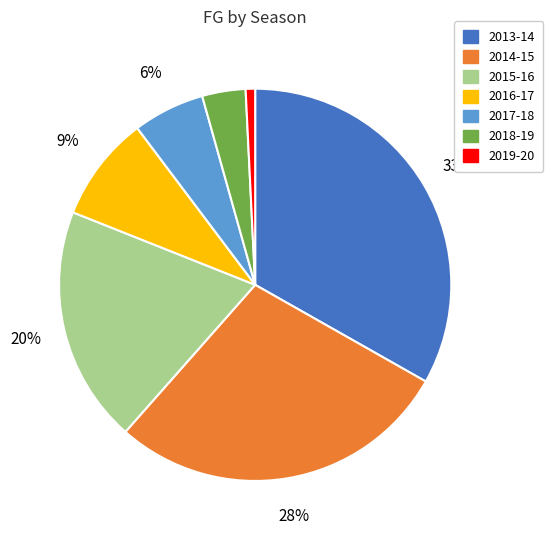

To the nearest percent, what is the difference between the 2019-20 and 2016-17 slice percentages?

8%